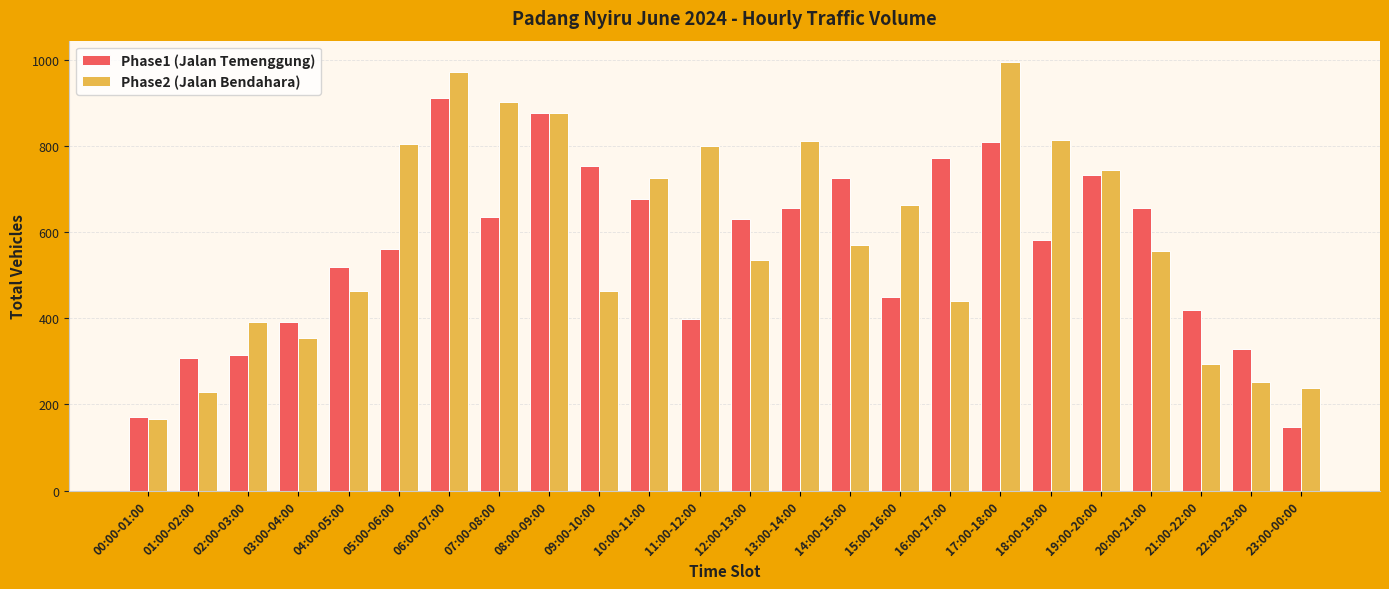

Is the value of Phase2 (Jalan Bendahara) at 11:00-12:00 greater than the value of Phase1 (Jalan Temenggung) at 06:00-07:00?

No